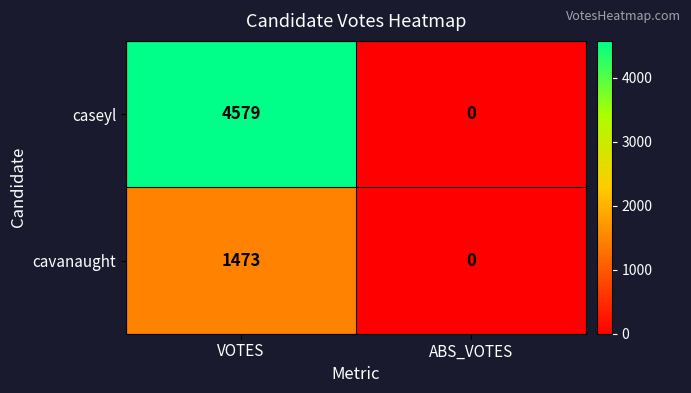

Reading right to left, what are all the values shown in this chart?

caseyl: ABS_VOTES=0	VOTES=4579
cavanaught: ABS_VOTES=0	VOTES=1473